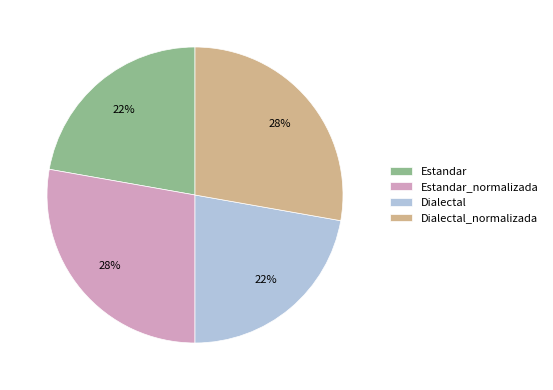

Do Estandar_normalizada and Dialectal_normalizada together represent more than half of the pie?

Yes